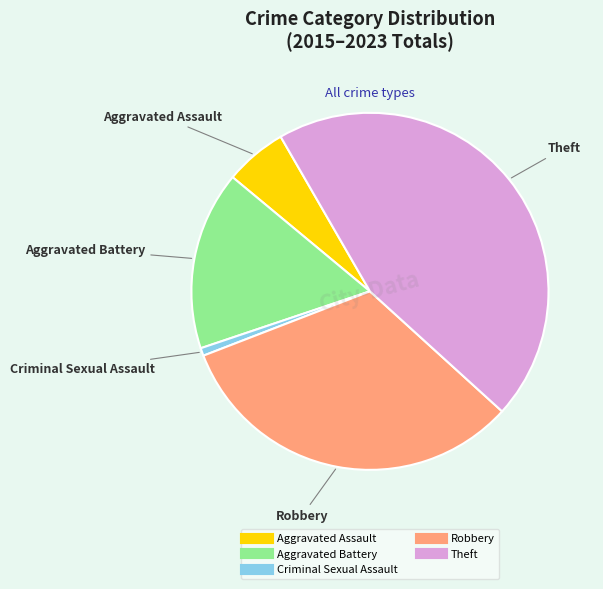

Between Robbery and Theft, which is larger?

Theft